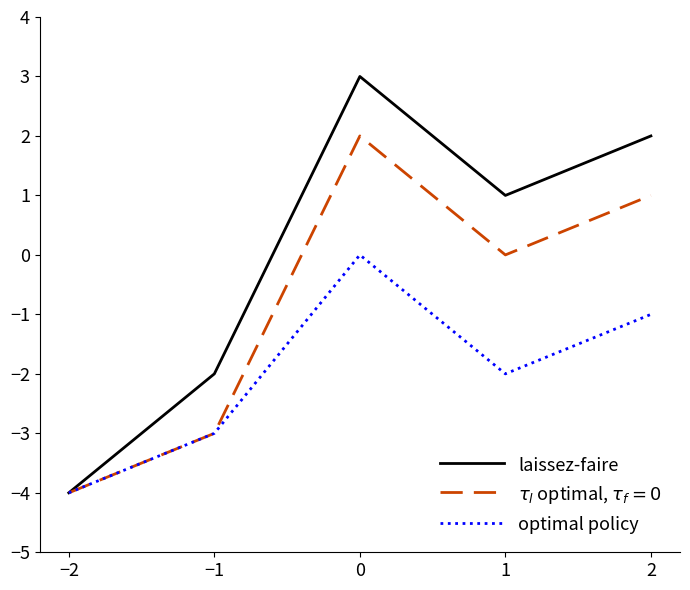

Is the value of optimal policy at 2 greater than the value of laissez-faire at 1?

No